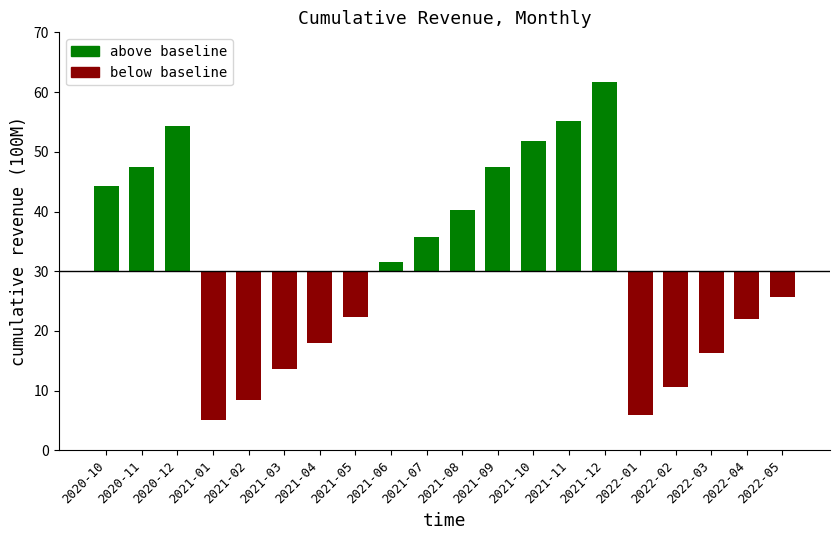

Are the bars grouped side by side (vs. stacked)?

Yes